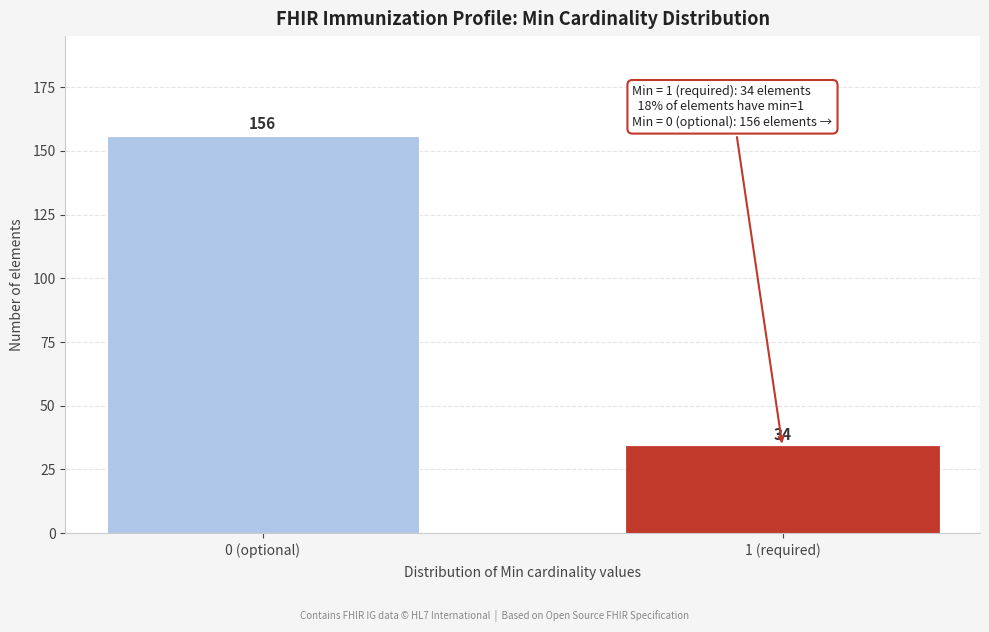

Reading left to right, transcribe all the data shown in this chart.

0 (optional)=156	1 (required)=34